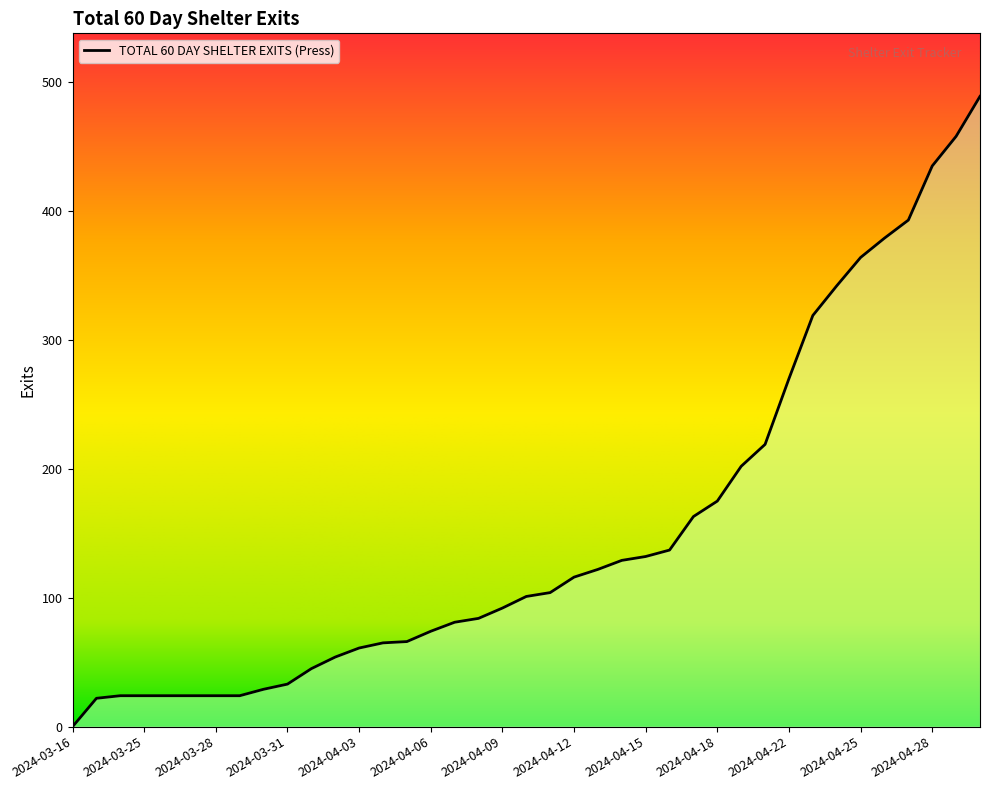

How many values are below 101?

19